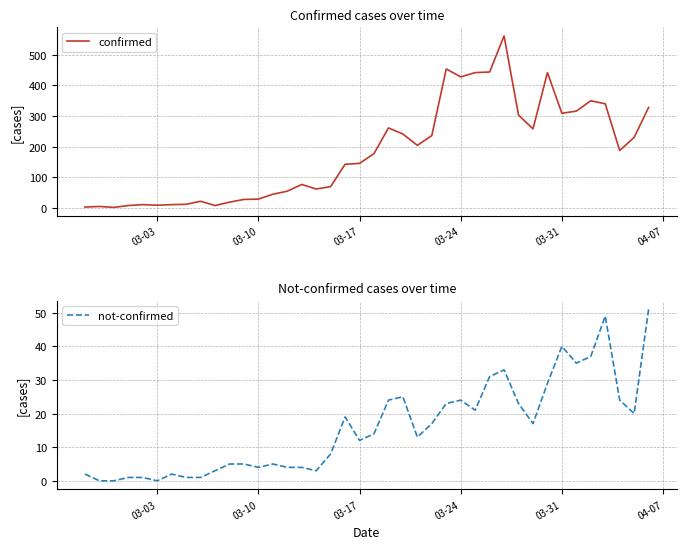

What is the highest value of the confirmed series?

562